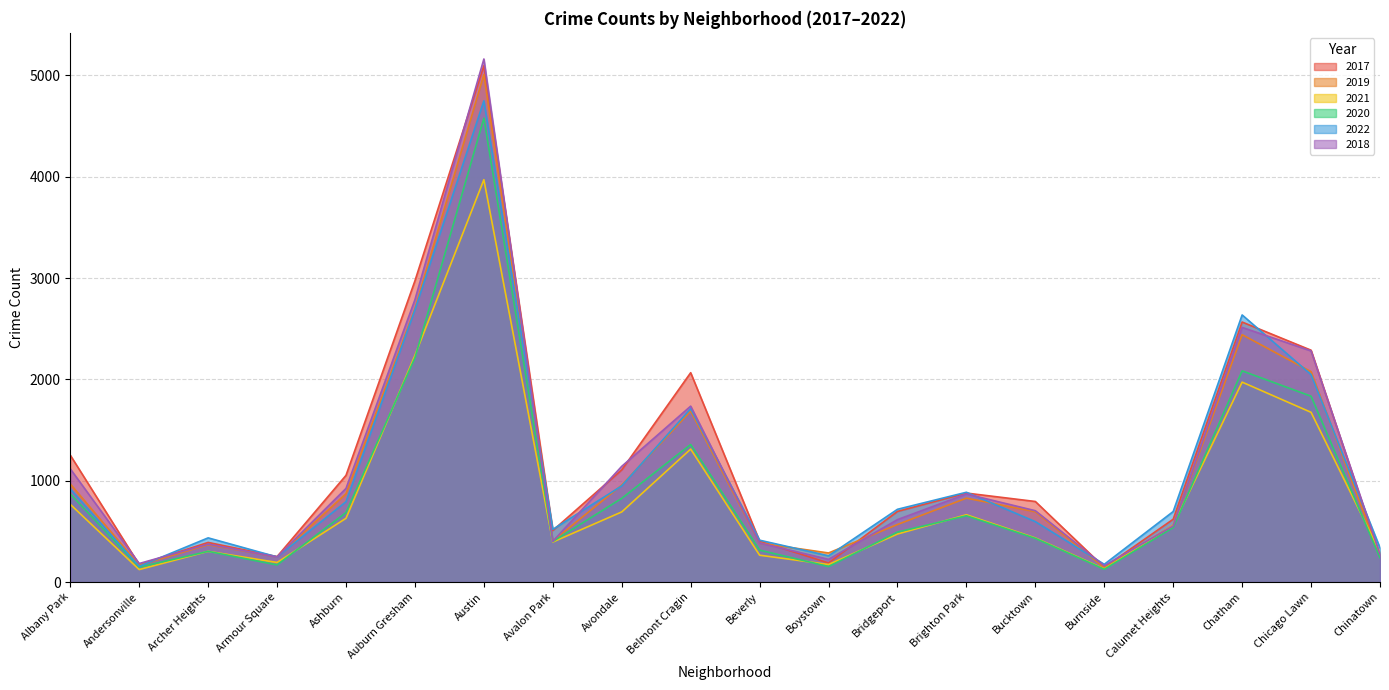

How many values in the 2020 series are below 538?

10